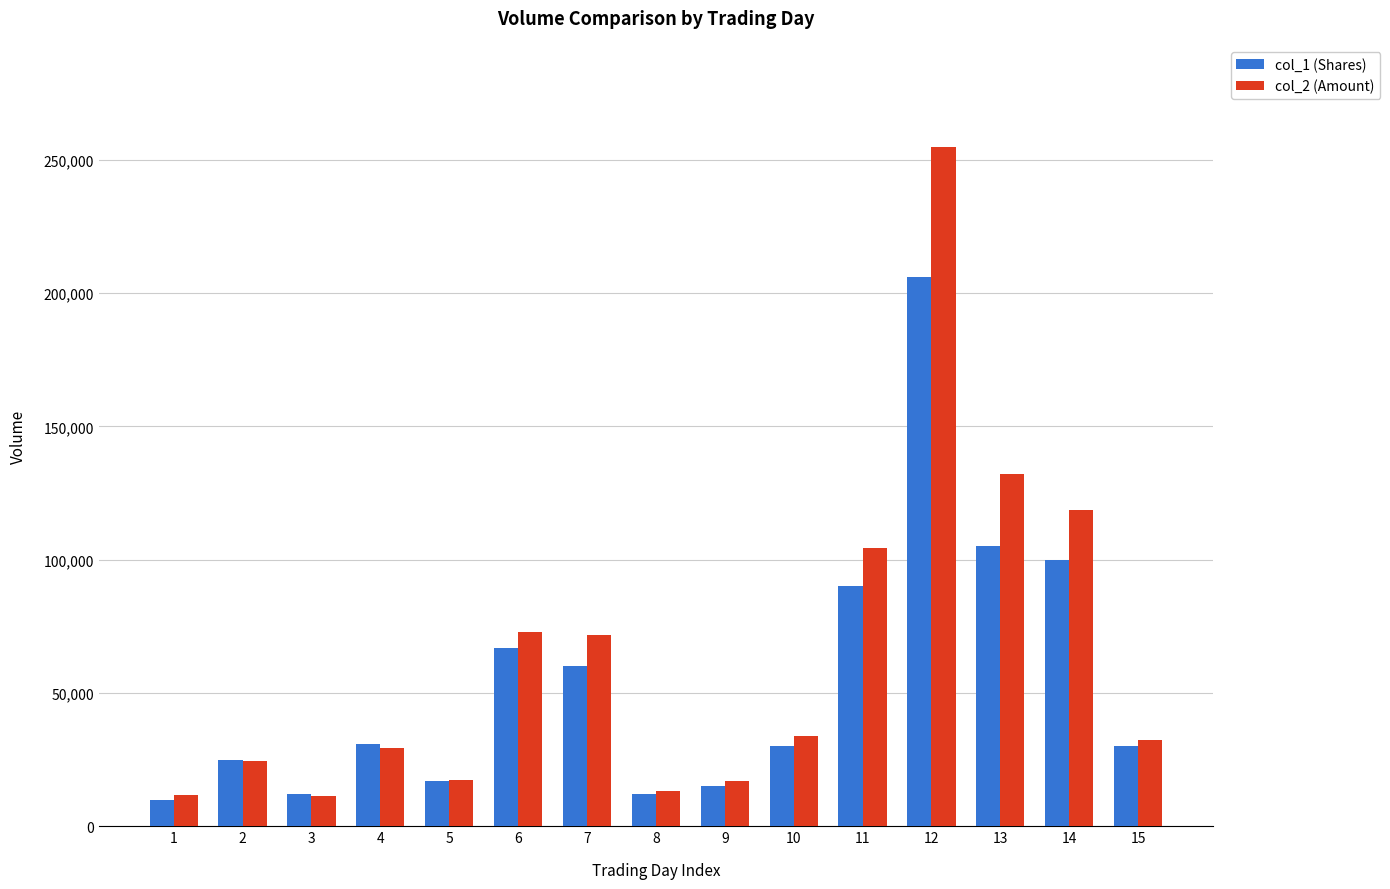

Between 4 and 7, which series saw the biggest shift?

col_2 (Amount)